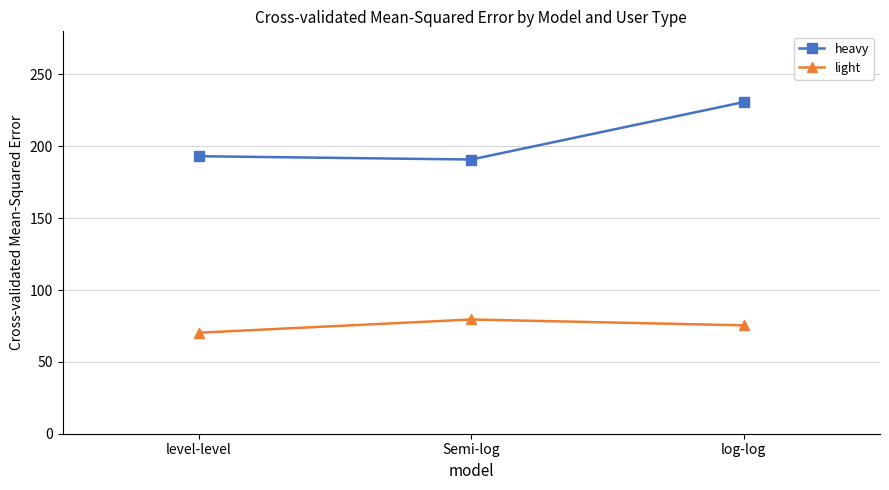

Which series has the largest range (max minus min)?

heavy